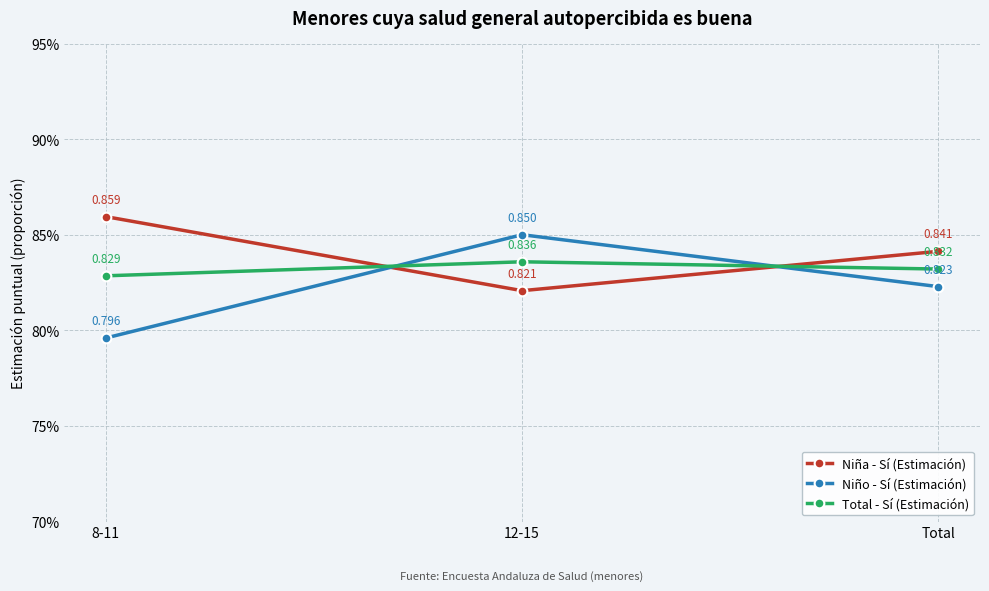

Is this an area chart (filled region under the line)?

No